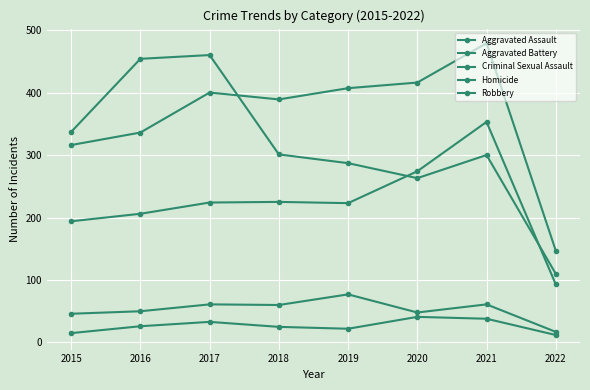

Is this an area chart (filled region under the line)?

No